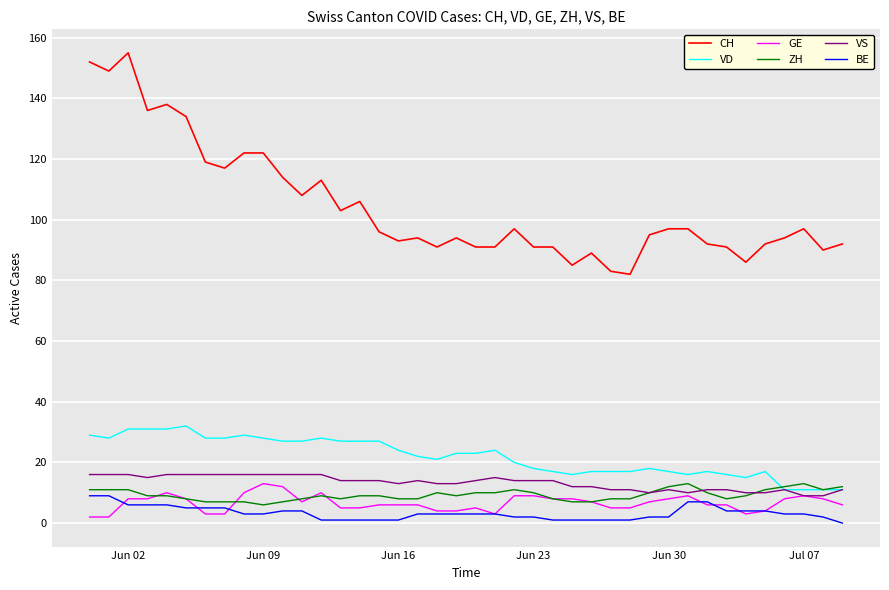

True or false: VS and CH cross at least once.

False